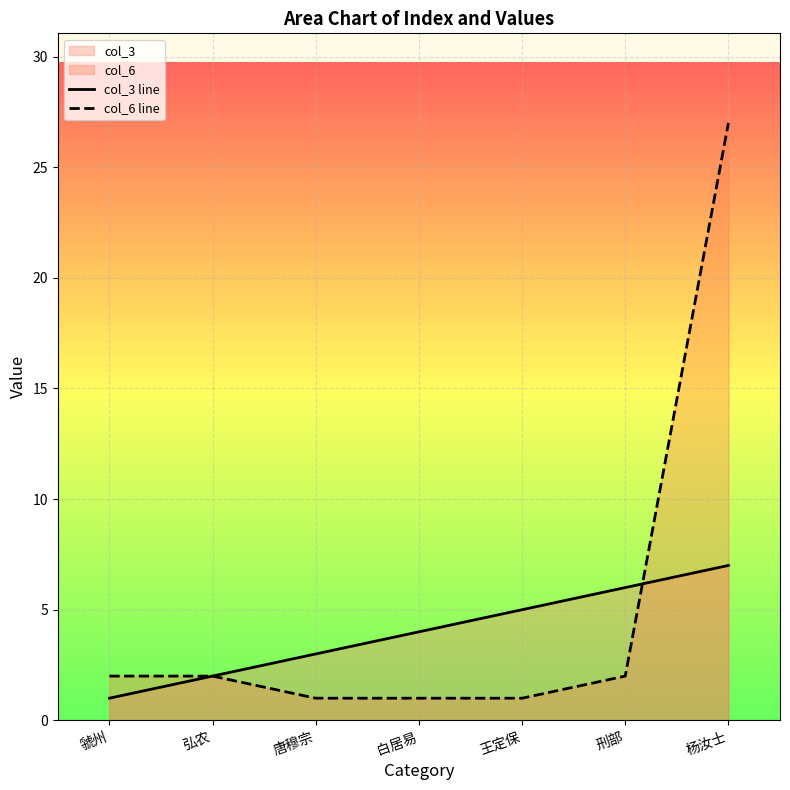

At which category does the chart reach its peak across all series?

杨汝士